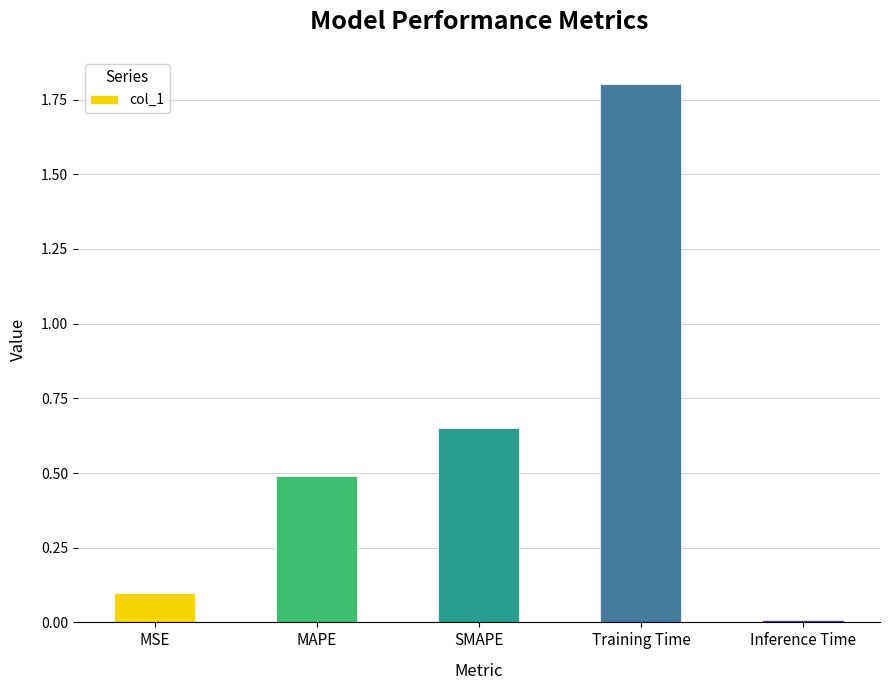

Count the number of categories in the chart.

5